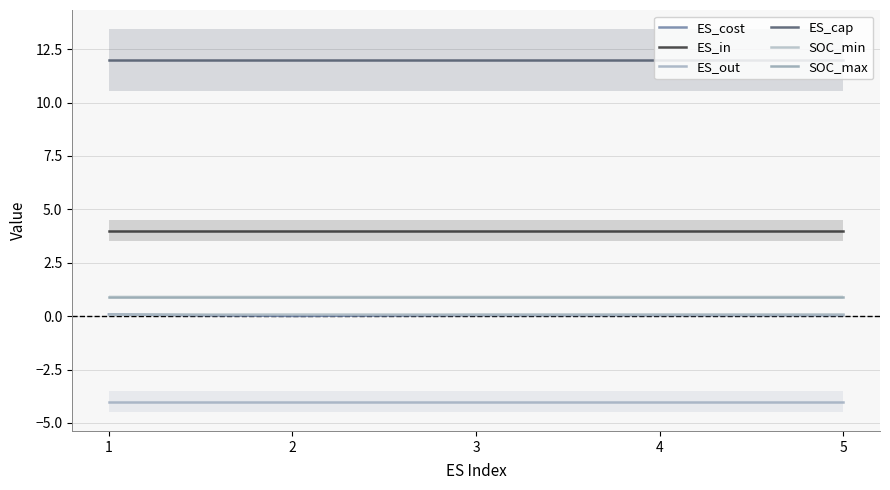

At 2, list the series in order from largest to smallest.

ES_cap, ES_in, SOC_max, SOC_min, ES_cost, ES_out